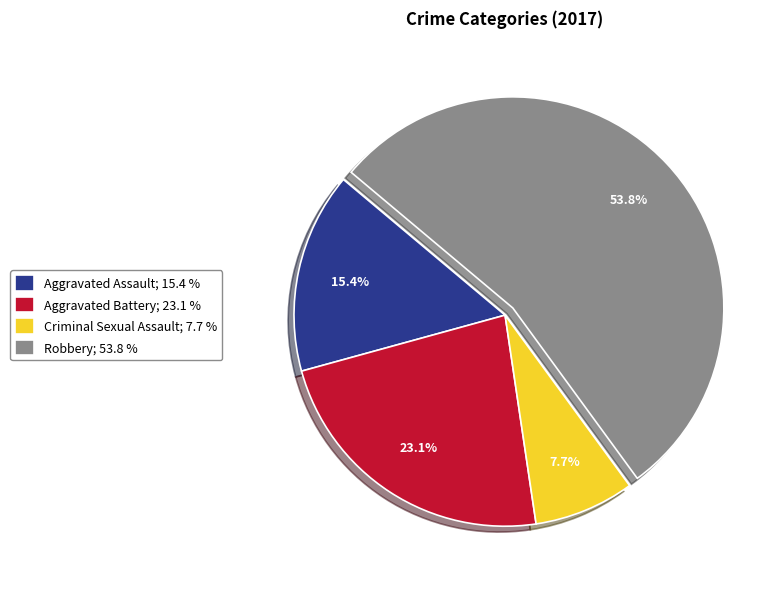

To the nearest percent, what is the difference between the largest and smallest slice percentages?

46%